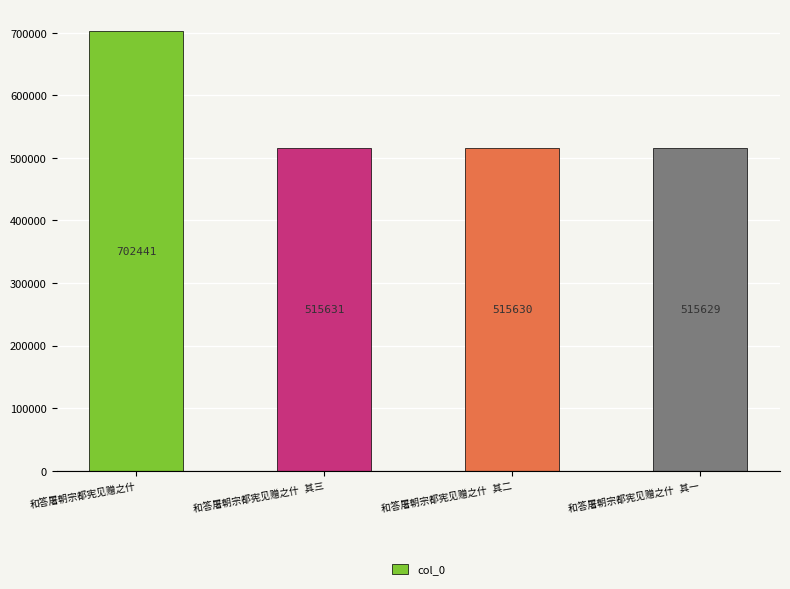

How many data points are less than 515631?

2